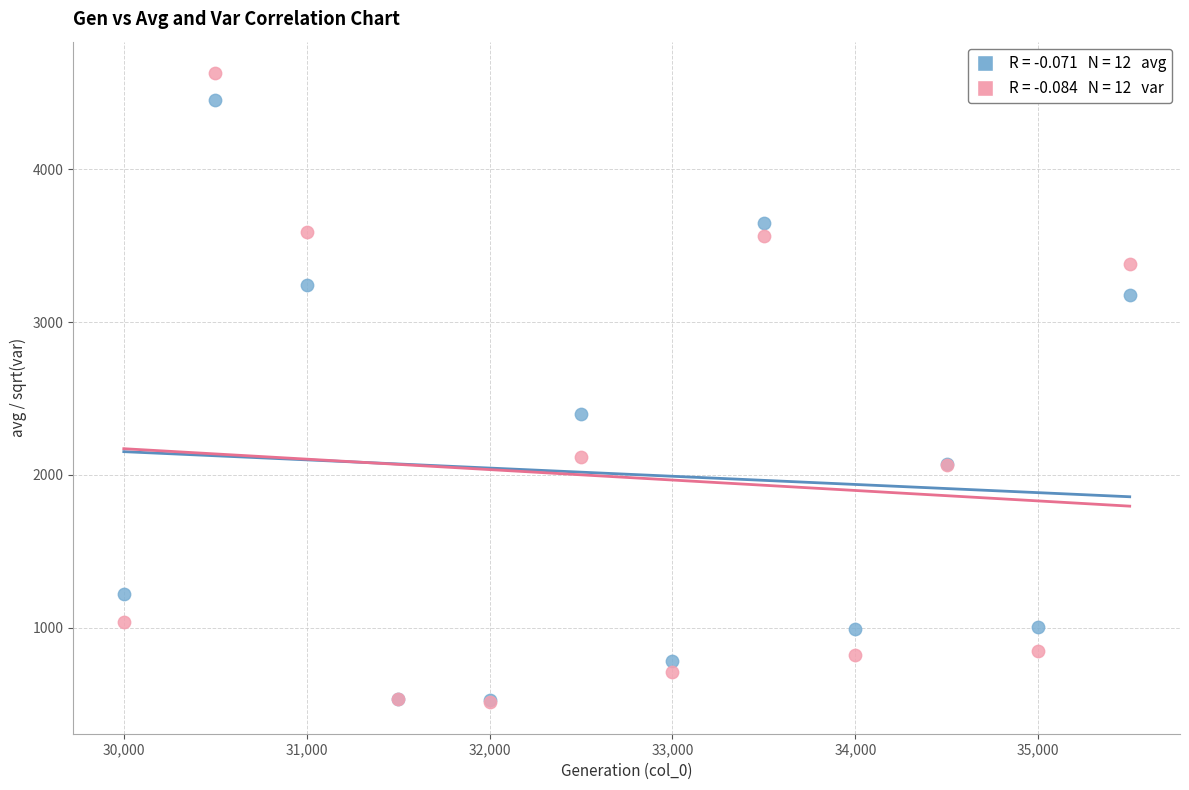

Across all series, what Y value is closest to 2570?

2401.3